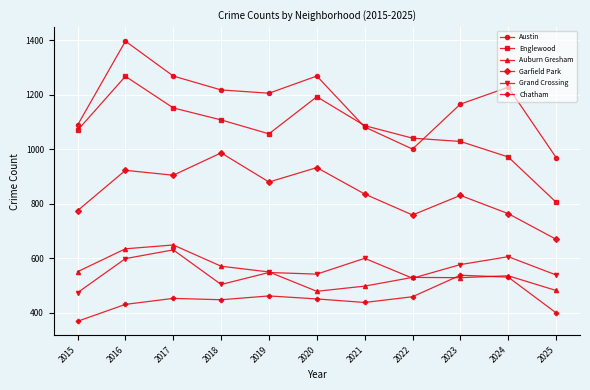

What is the value of the Auburn Gresham point at the 4th from the left?

571